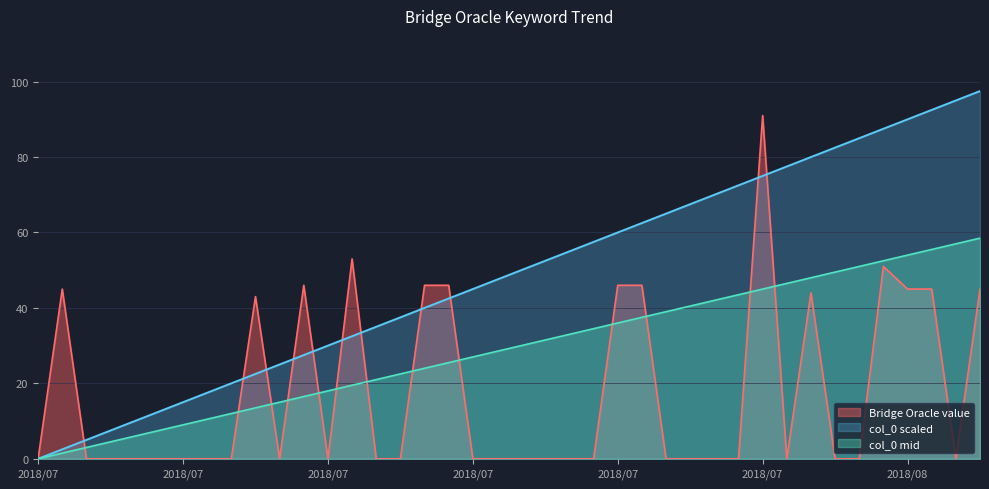

Rank the series by their average value, from highest to lowest.

col_0 scaled, col_0 mid, Bridge Oracle value